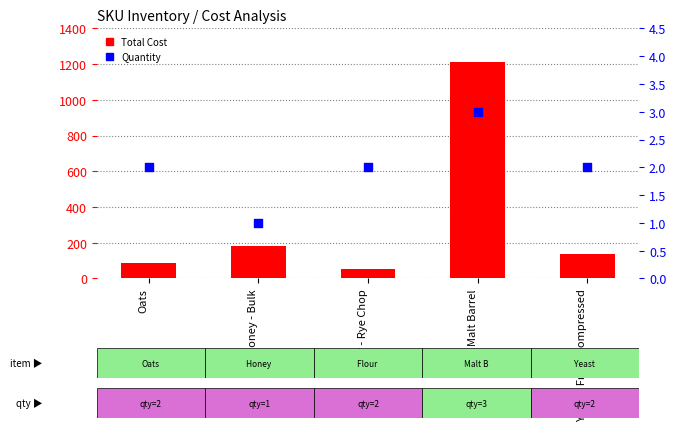

Which series has the widest spread of Y values?

Total Cost